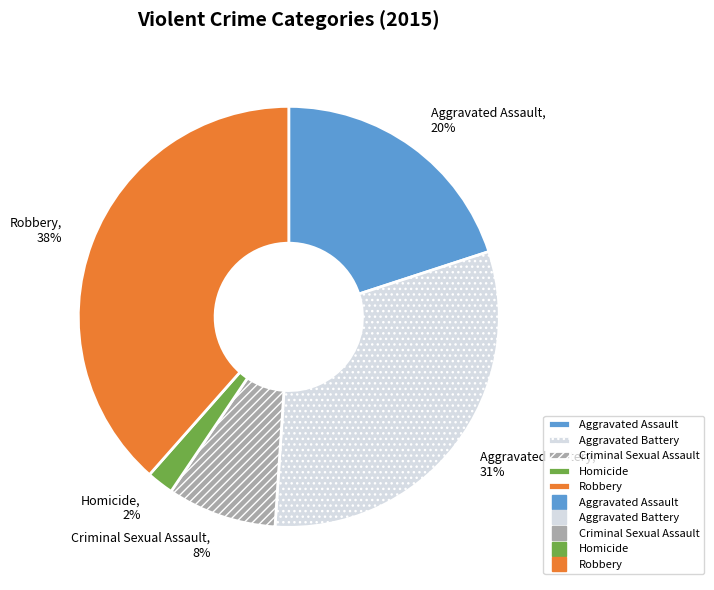

The Criminal Sexual Assault slice represents 20% of the pie. True or false?

False